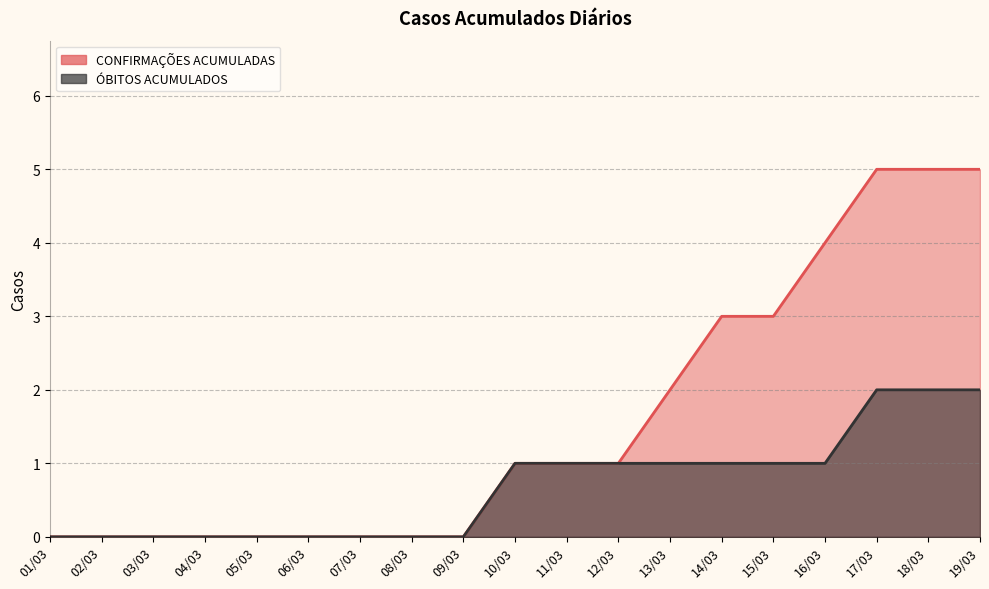

What is the total value across all series at 10/03?

2